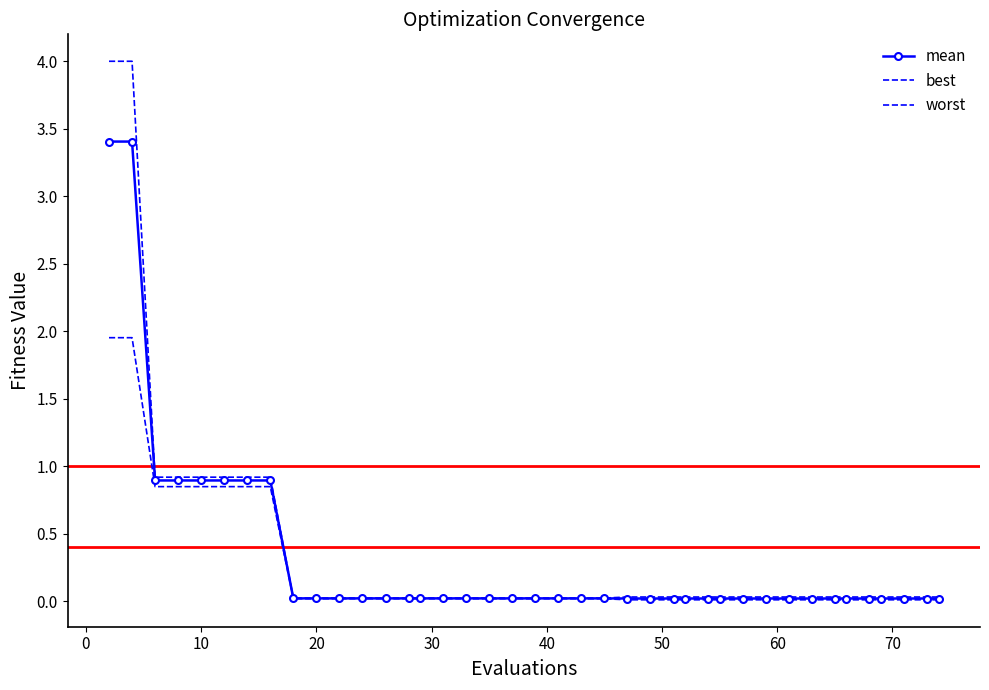

What are all the series names shown in the legend?

mean, best, worst